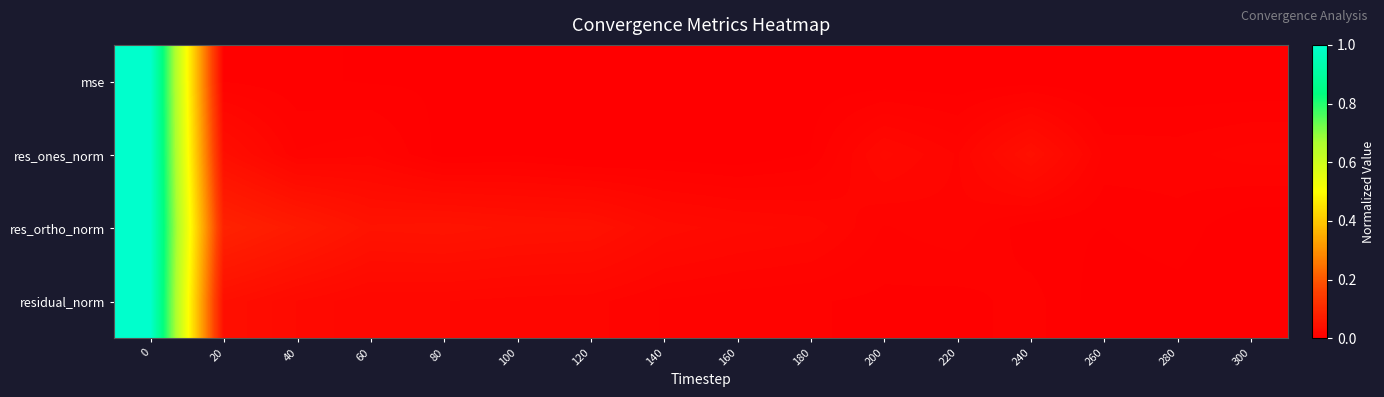

At 180, list the series in order from largest to smallest.

res_ortho_norm, residual_norm, res_ones_norm, mse